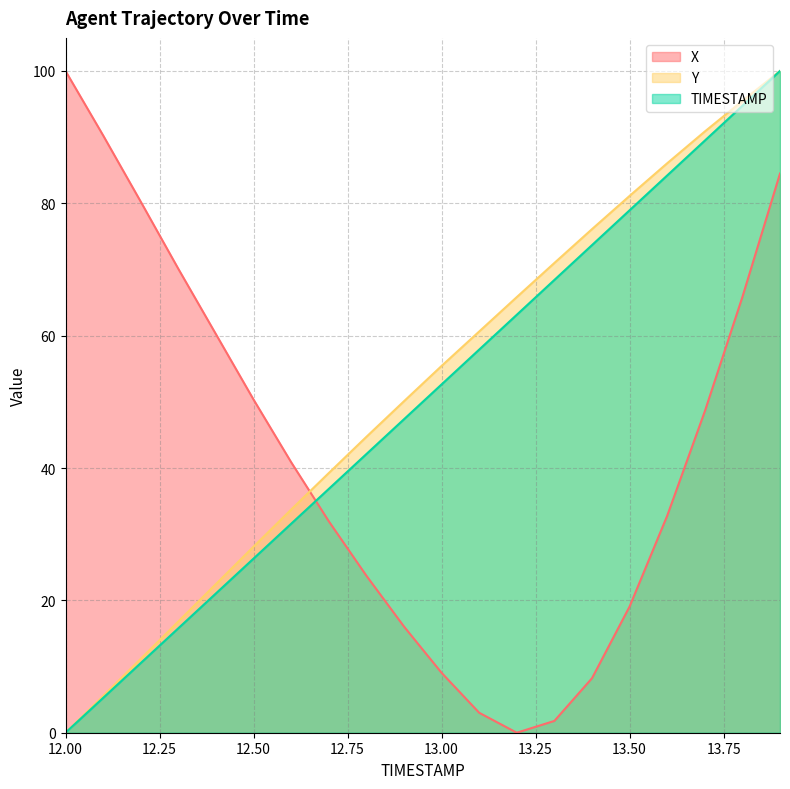

Reading left to right, what are all the values shown in this chart?

X: 100.0	90.3	80.2	70.1	60.2	50.3	40.9	32.0	23.7	16.0	9.1	3.0	0.0	1.8	8.2	19.1	32.8	48.6	65.8	84.5
Y: 0.0	5.6	11.2	16.8	22.5	28.1	33.7	39.2	44.7	50.1	55.4	60.6	65.8	71.0	76.1	81.1	86.1	90.9	95.5	100.0
TIMESTAMP: 0.0	5.3	10.5	15.8	21.1	26.3	31.6	36.8	42.1	47.4	52.6	57.9	63.2	68.4	73.7	78.9	84.2	89.5	94.7	100.0